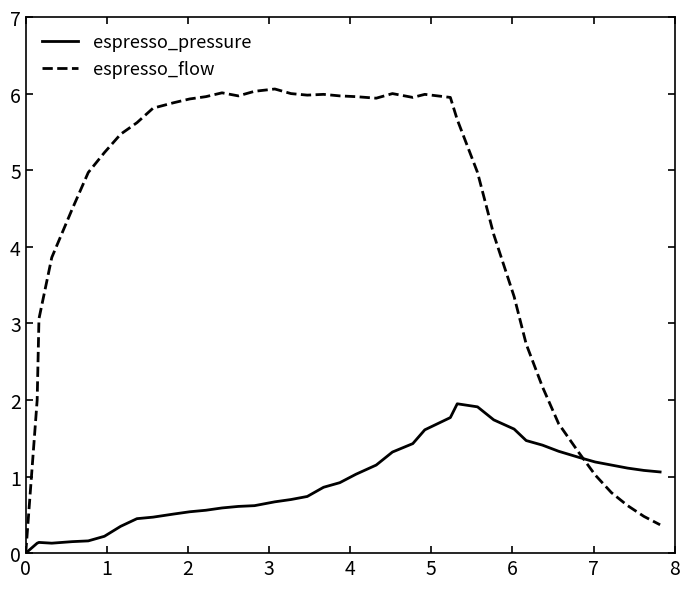

Which series has the largest total across all categories?

espresso_flow